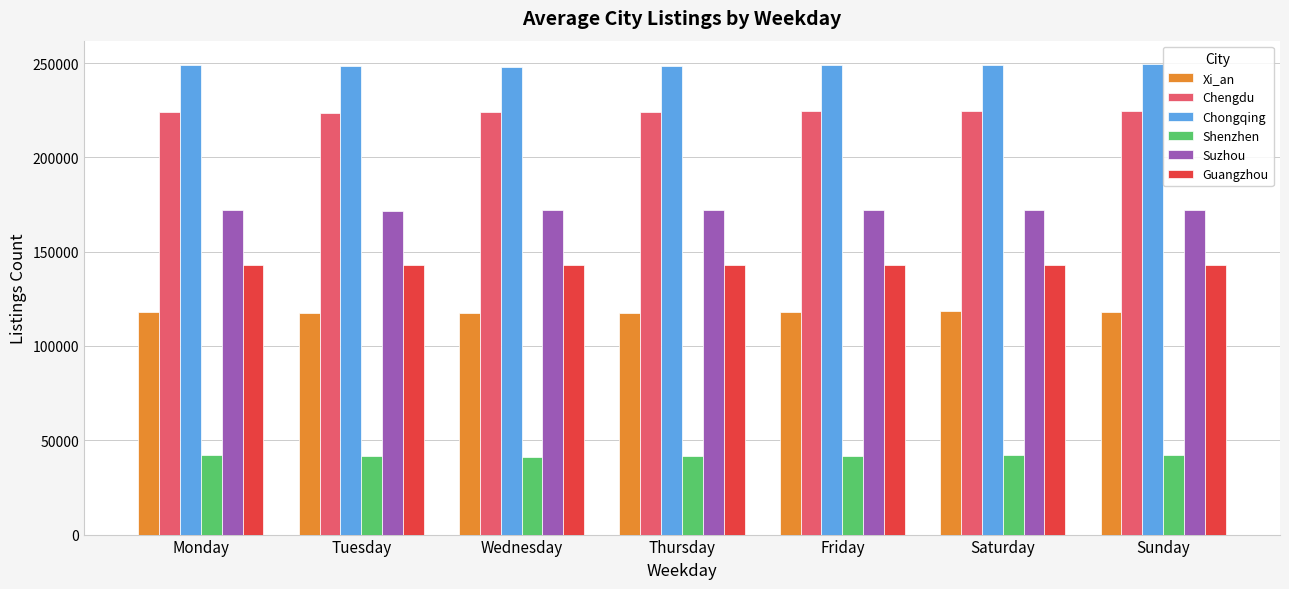

True or false: Suzhou has a value of 229706 at Friday.

False